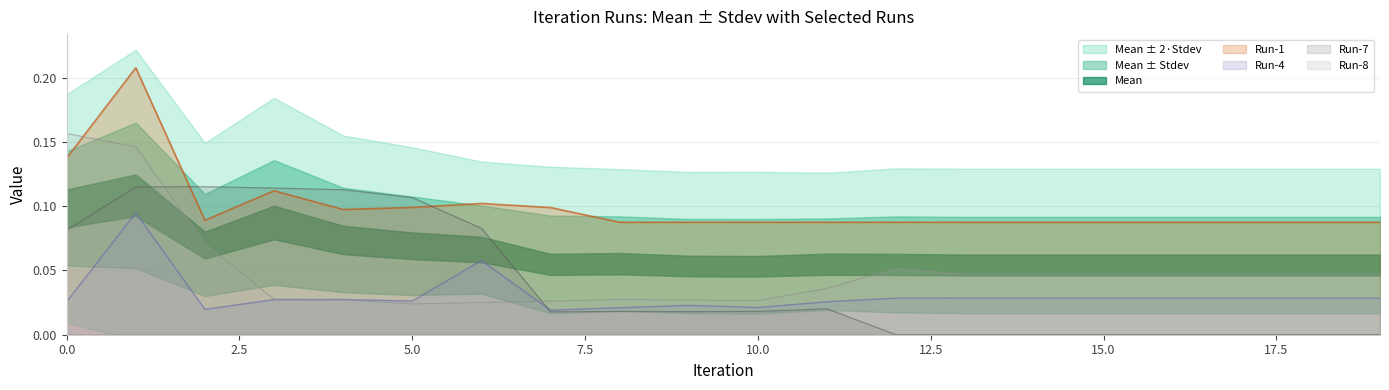

What is the total value across all series at 13?

0.2